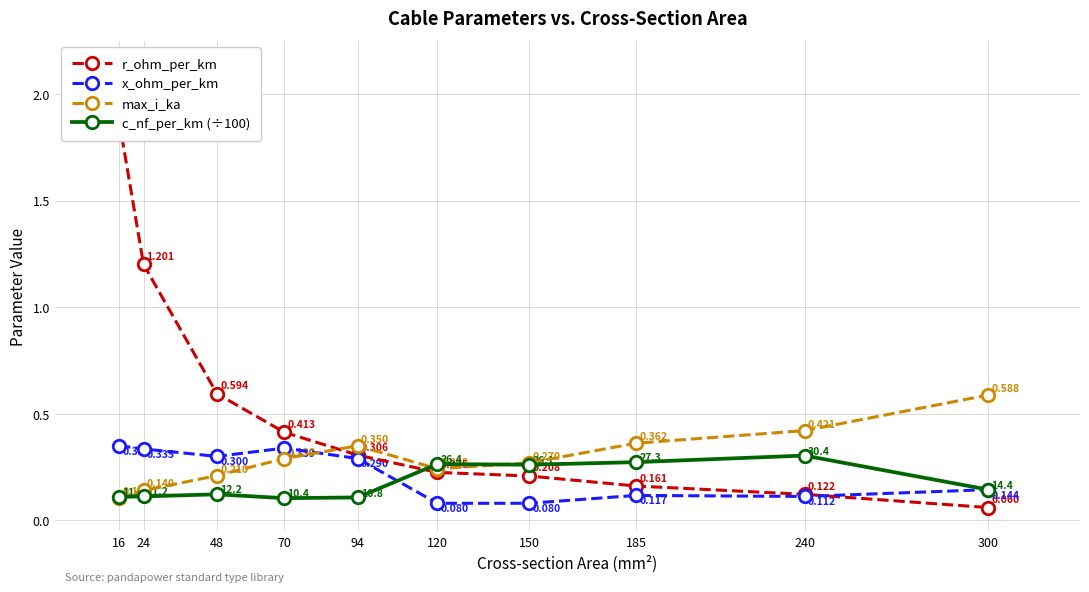

What is the value of the r_ohm_per_km point at the 3rd from the left?

0.6